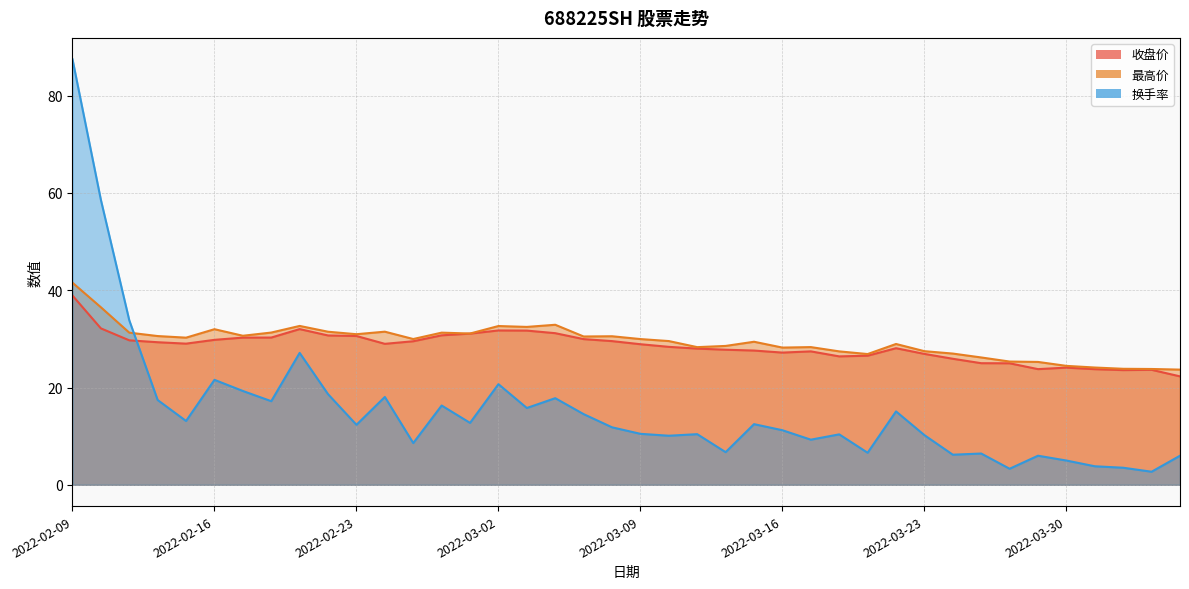

True or false: 收盘价 and 最高价 cross at least once.

False